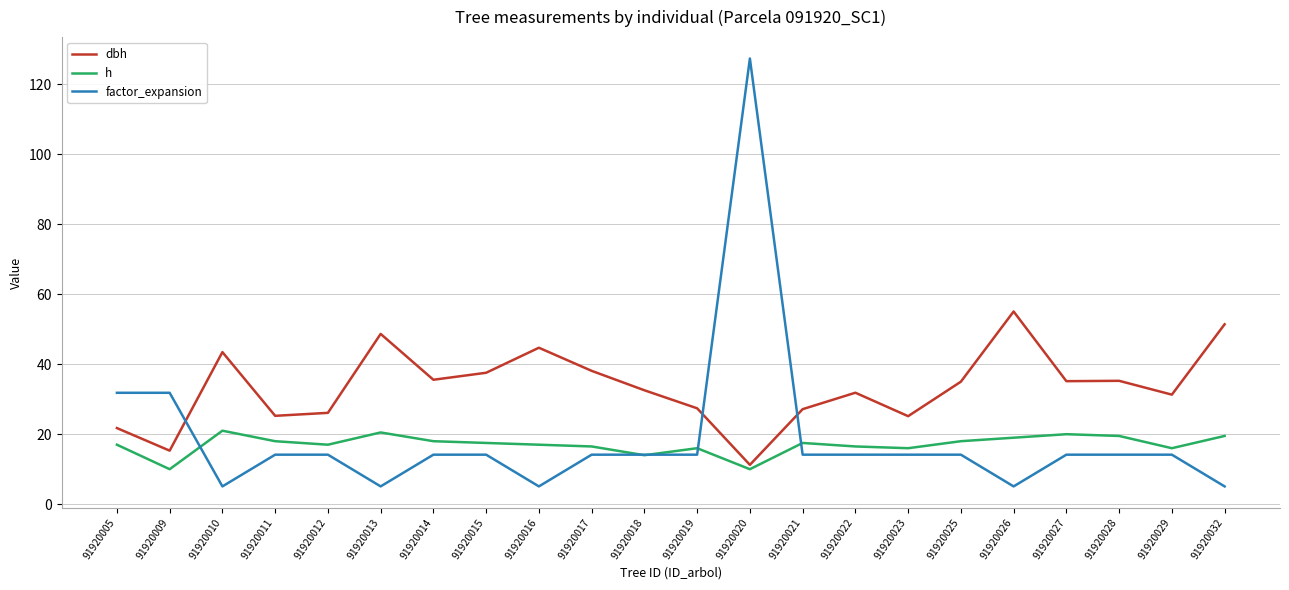

Rank the series by their maximum value, from lowest to highest.

h, dbh, factor_expansion